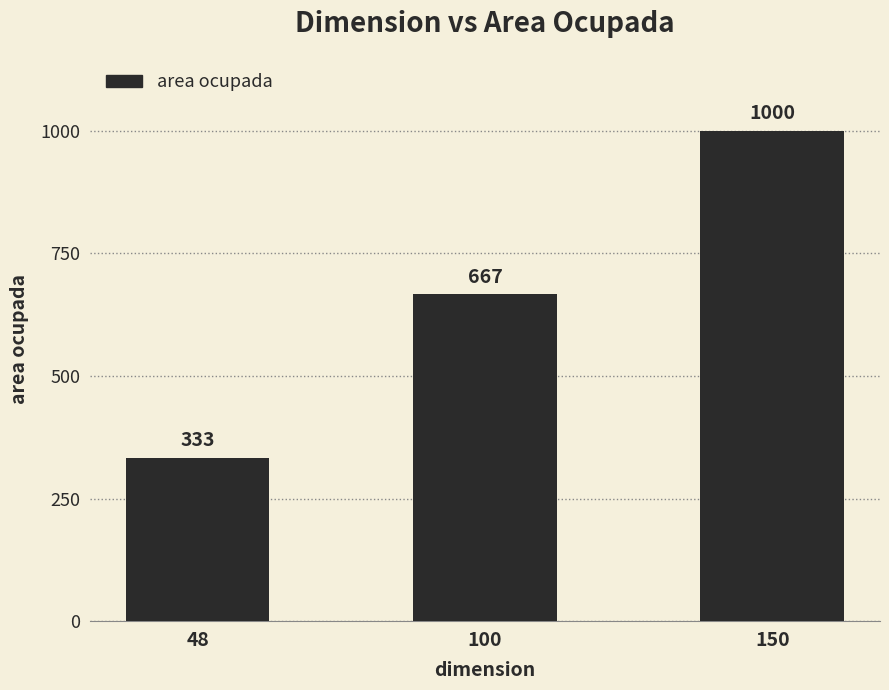

The value at 150 is 436. True or false?

False